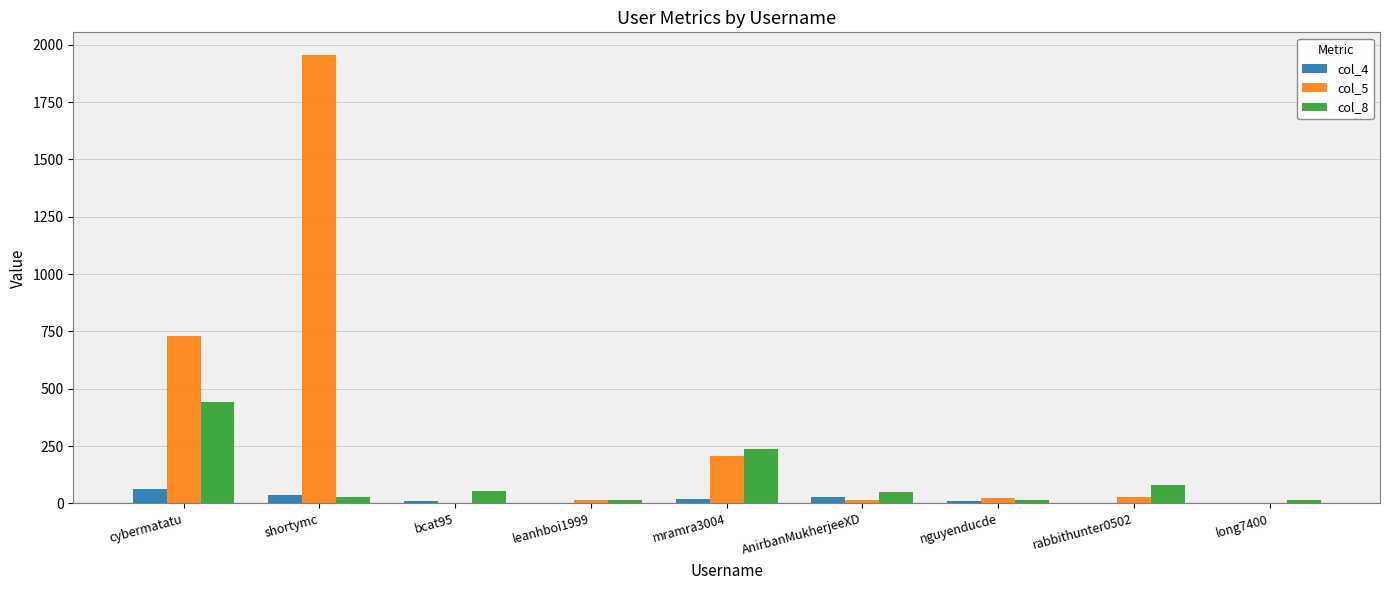

Does the chart contain stacked bars?

No